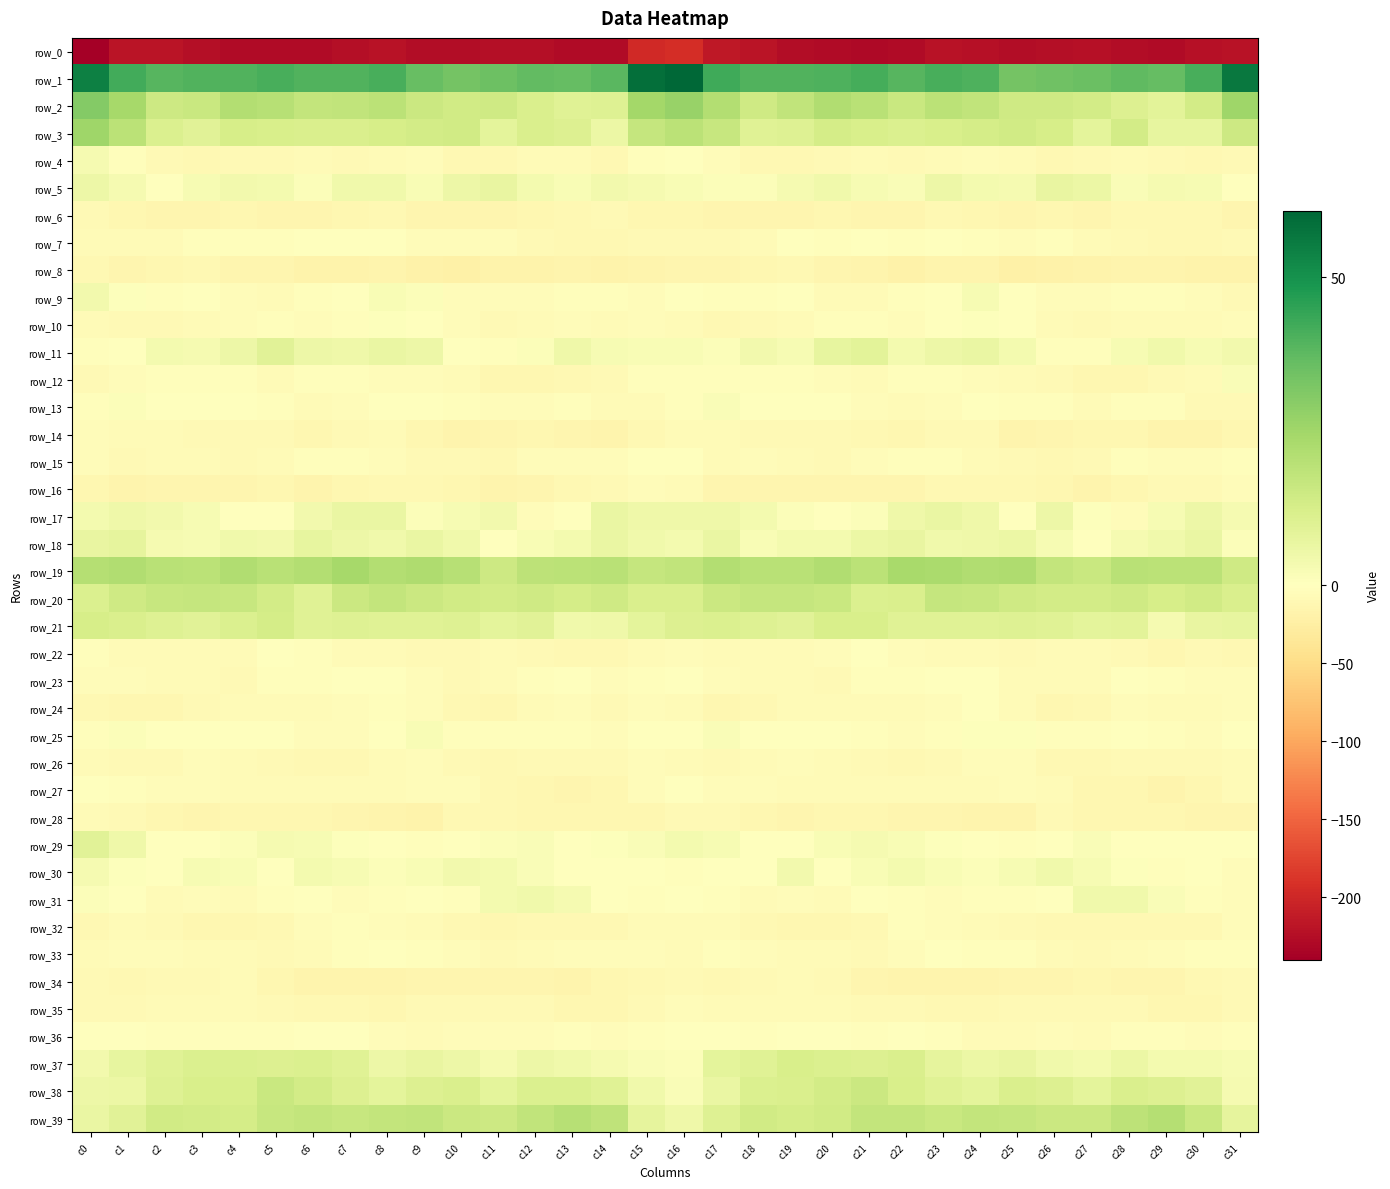

Is it true that row_39 equals 2.9 at c4?

False